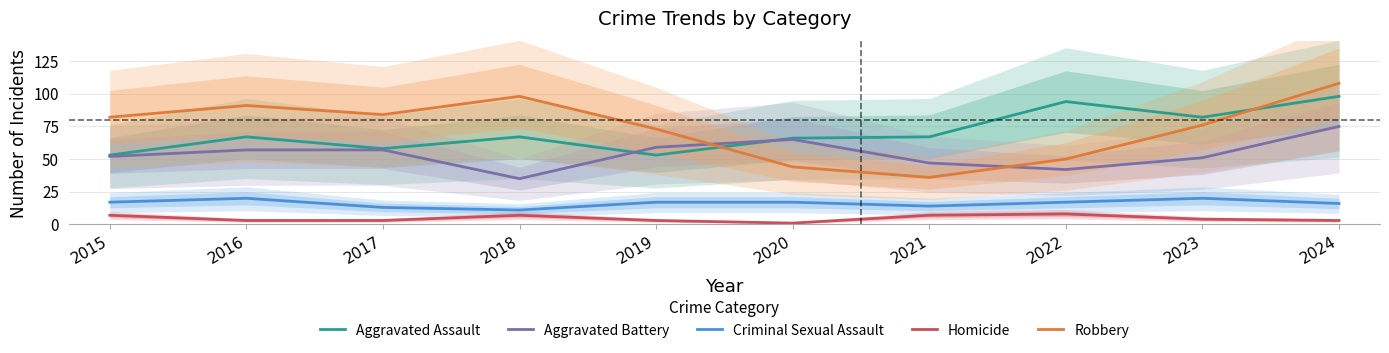

List the series in order of their peak value, highest first.

Robbery, Aggravated Assault, Aggravated Battery, Criminal Sexual Assault, Homicide